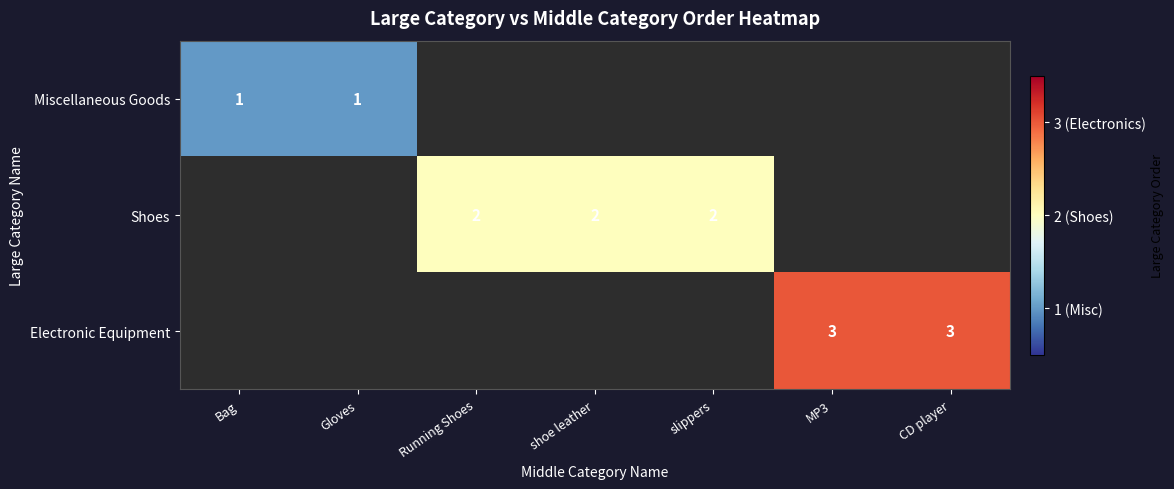

True or false: Electronic Equipment has a value of 2 at CD player.

False